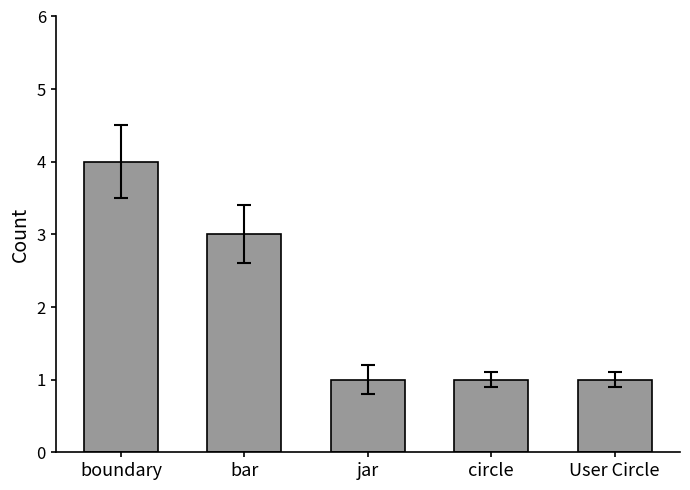

What is the maximum value shown in the chart?

4